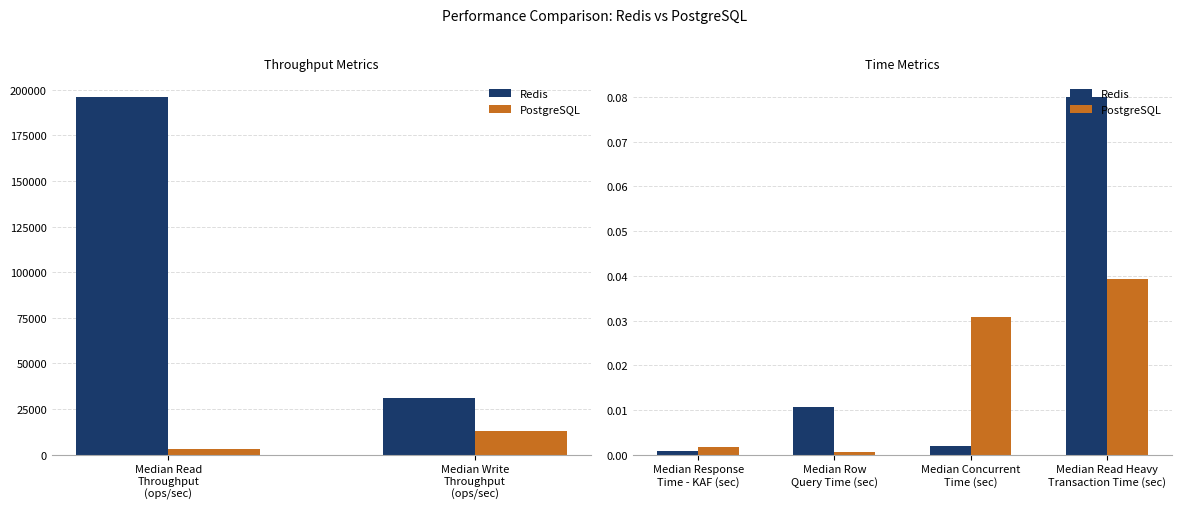

Is it true that PostgreSQL equals 0.0 at Median Read Heavy Transaction Time (sec)?

True